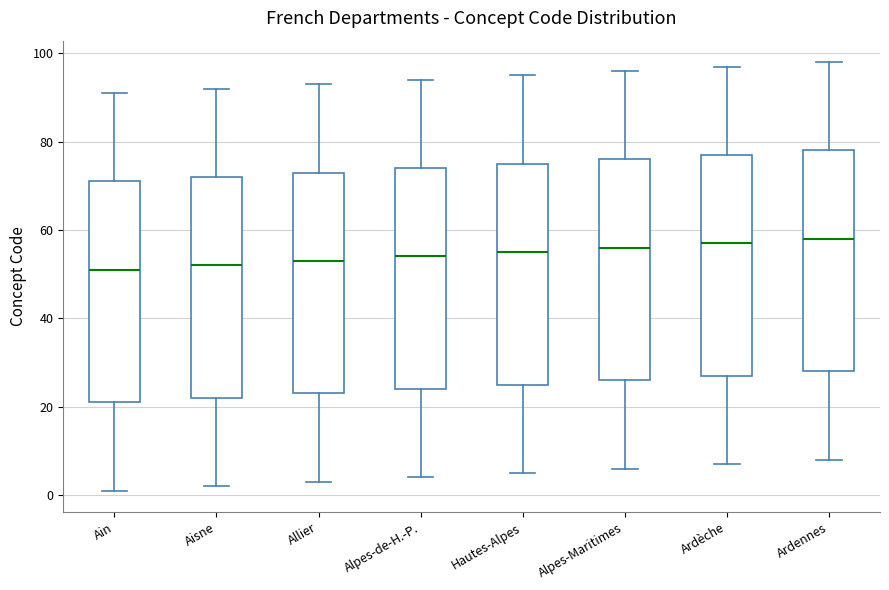

Where does the median line of the box for Ain sit on the y-axis? The values are not printed on the chart, so give them approximately, as read against the axis.

52